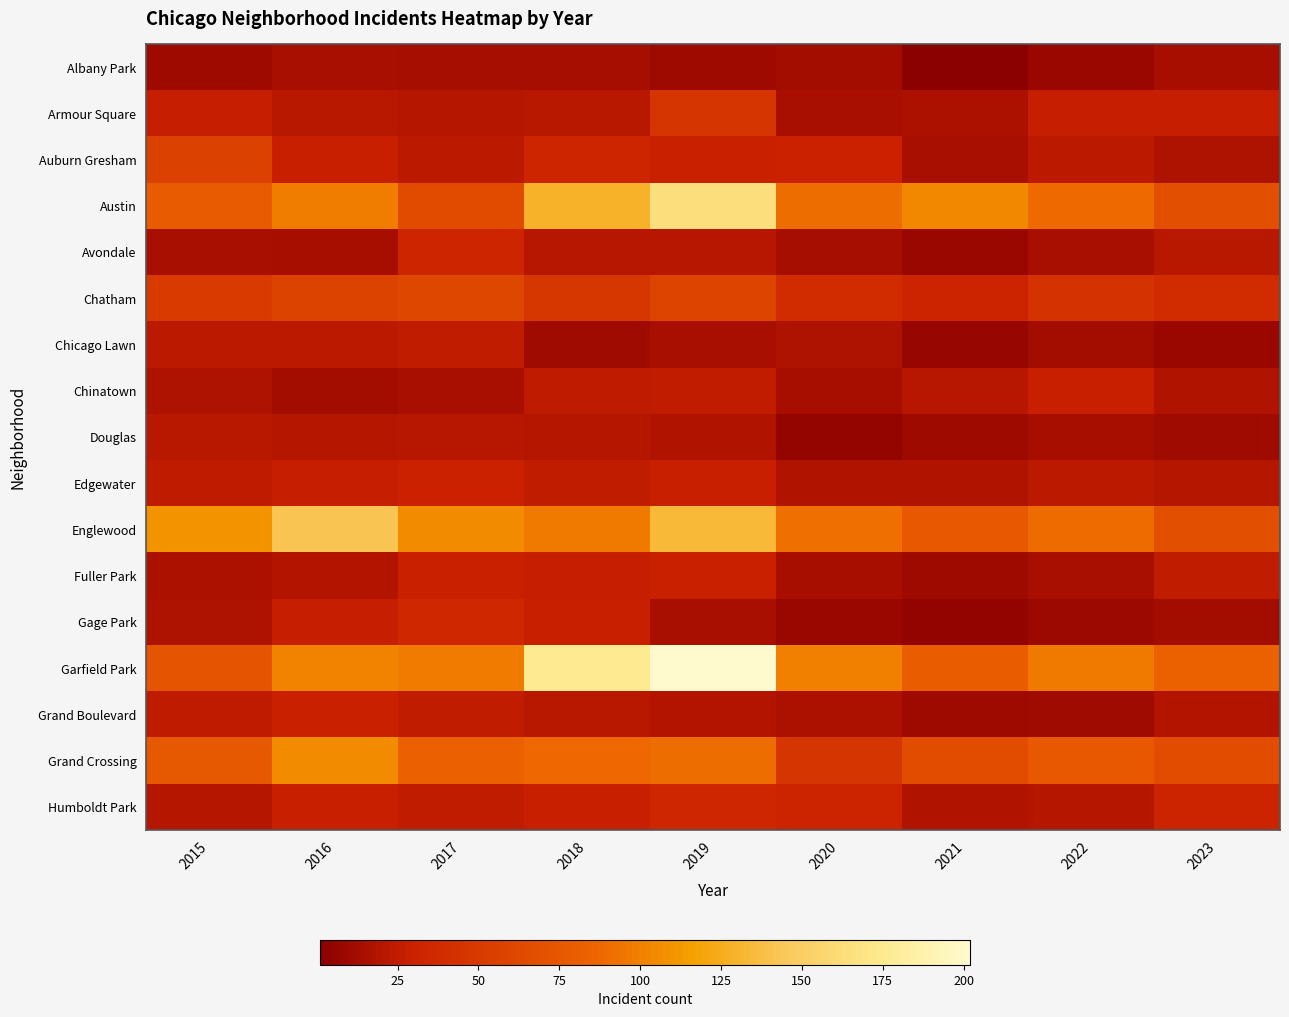

Reading left to right, what are all the values shown in this chart?

Albany Park: 2015=10	2016=15	2017=13	2018=13	2019=10	2020=12	2021=1	2022=8	2023=14
Armour Square: 2015=27	2016=22	2017=20	2018=22	2019=46	2020=15	2021=16	2022=27	2023=27
Auburn Gresham: 2015=56	2016=28	2017=23	2018=33	2019=29	2020=30	2021=15	2022=23	2023=17
Austin: 2015=78	2016=99	2017=65	2018=129	2019=165	2020=91	2021=104	2022=89	2023=68
Avondale: 2015=15	2016=14	2017=33	2018=21	2019=21	2020=13	2021=8	2022=15	2023=22
Chatham: 2015=51	2016=57	2017=62	2018=48	2019=59	2020=39	2021=31	2022=44	2023=39
Chicago Lawn: 2015=23	2016=23	2017=25	2018=11	2019=15	2020=17	2021=7	2022=12	2023=8
Chinatown: 2015=17	2016=12	2017=15	2018=24	2019=26	2020=14	2021=21	2022=28	2023=18
Douglas: 2015=22	2016=20	2017=21	2018=20	2019=18	2020=6	2021=10	2022=14	2023=11
Edgewater: 2015=24	2016=27	2017=30	2018=25	2019=28	2020=18	2021=18	2022=23	2023=20
Englewood: 2015=110	2016=142	2017=106	2018=97	2019=134	2020=92	2021=76	2022=90	2023=68
Fuller Park: 2015=16	2016=19	2017=29	2018=27	2019=29	2020=14	2021=10	2022=15	2023=25
Gage Park: 2015=17	2016=27	2017=35	2018=28	2019=15	2020=8	2021=5	2022=9	2023=12
Garfield Park: 2015=73	2016=102	2017=98	2018=176	2019=202	2020=100	2021=79	2022=97	2023=83
Grand Boulevard: 2015=24	2016=29	2017=25	2018=22	2019=19	2020=16	2021=10	2022=11	2023=19
Grand Crossing: 2015=77	2016=106	2017=82	2018=88	2019=91	2020=46	2021=66	2022=76	2023=66
Humboldt Park: 2015=20	2016=28	2017=25	2018=28	2019=34	2020=32	2021=18	2022=20	2023=32